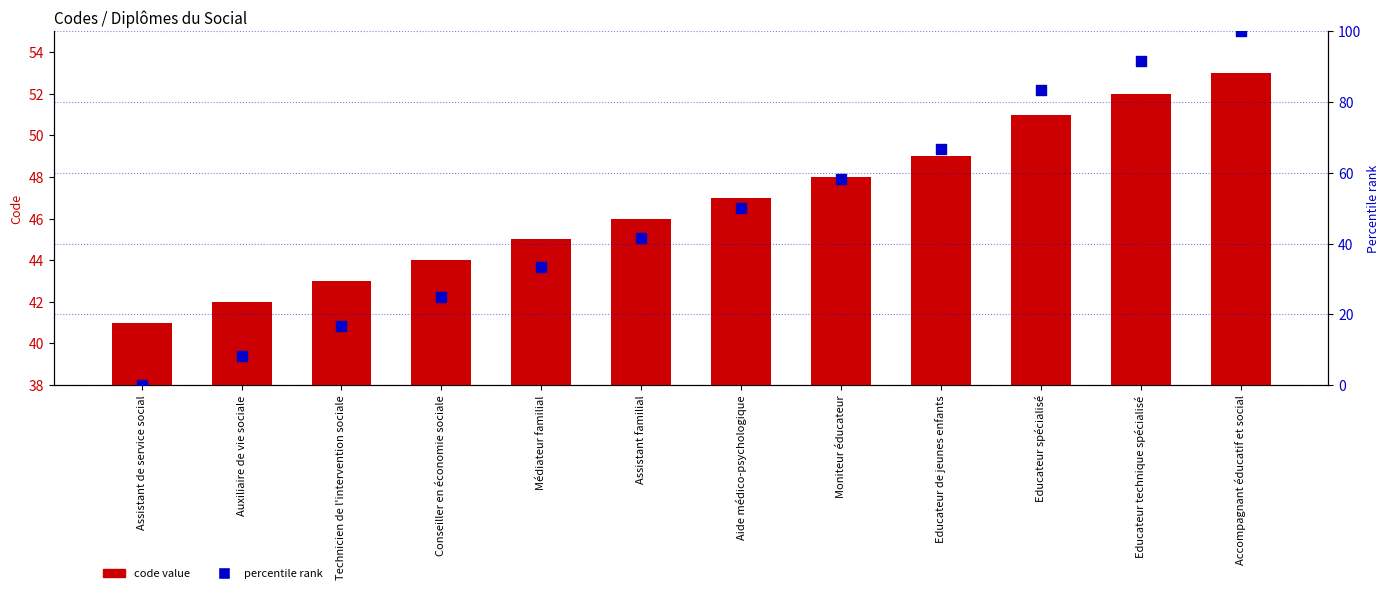

Which series contains the lowest Y value?

percentile rank